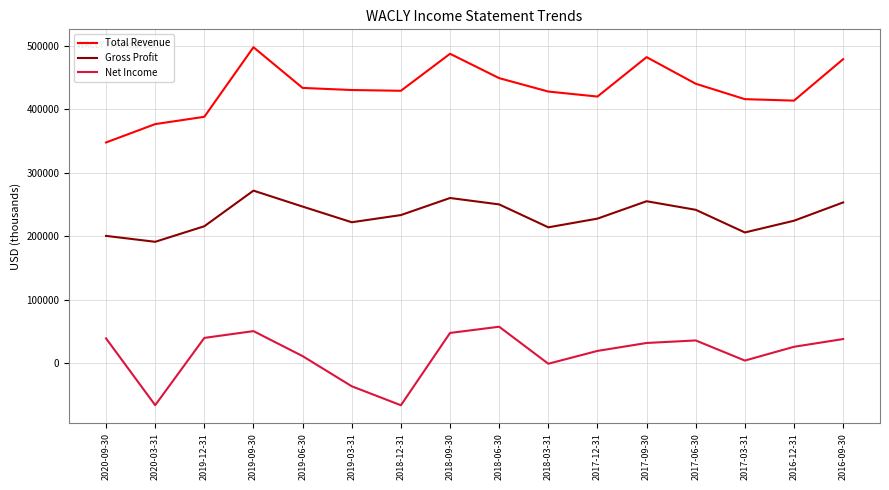

Rank the series by their maximum value, from highest to lowest.

Total Revenue, Gross Profit, Net Income